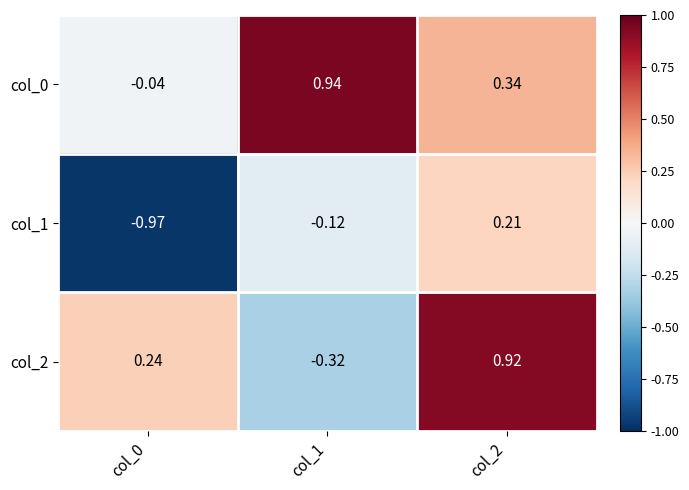

Is the value of col_0 at col_2 greater than the value of col_2 at col_1?

Yes